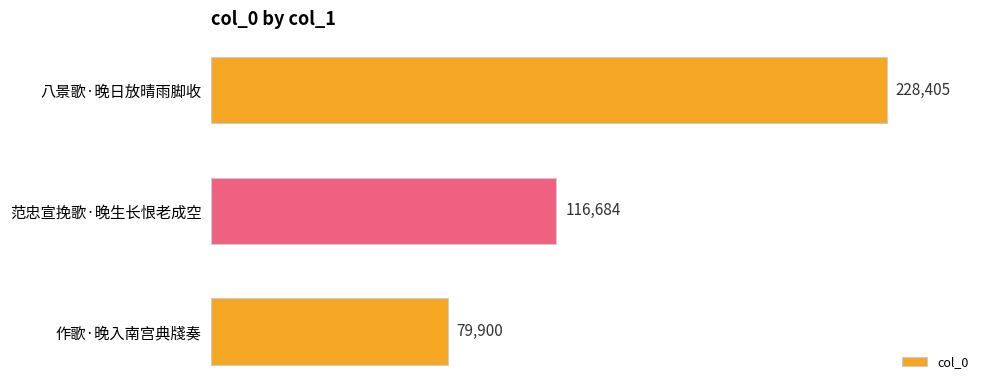

What is the value of the 1st bar from the top?

228405